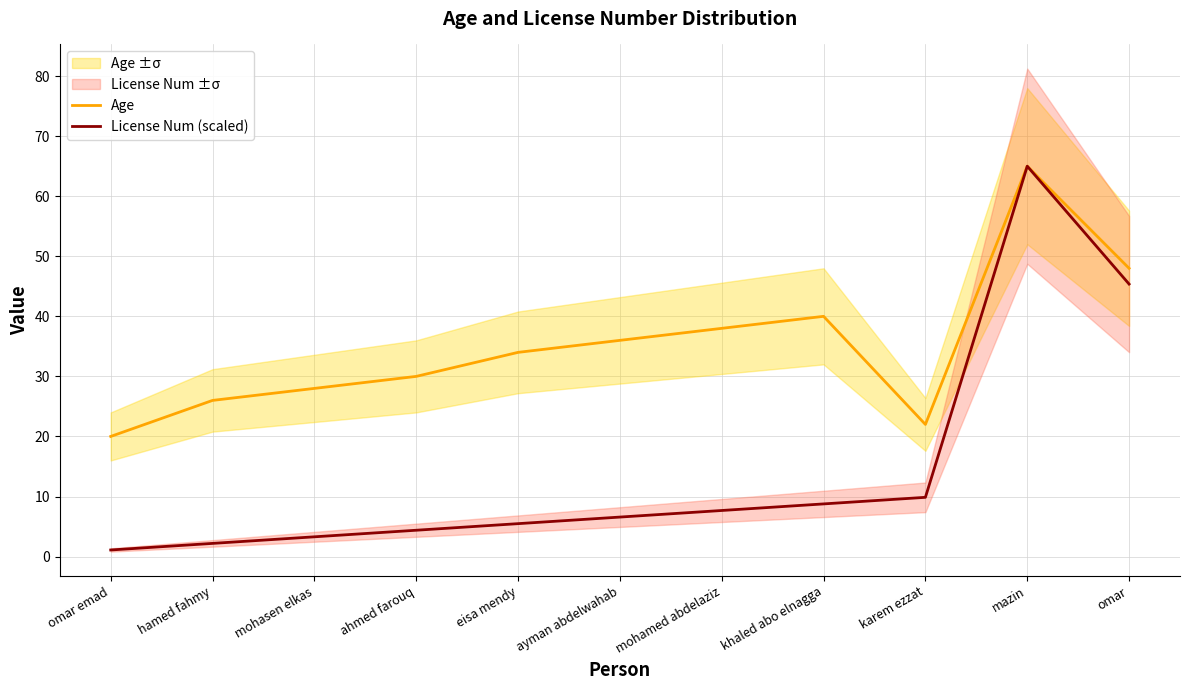

Does the chart display data point markers on the line(s)?

No